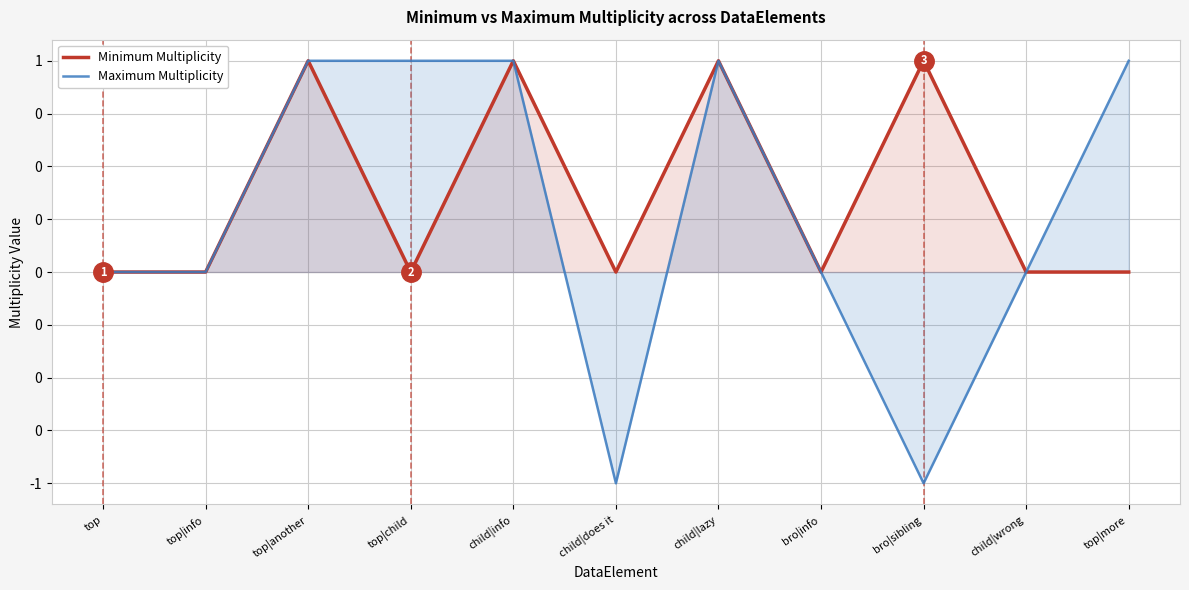

How many Maximum Multiplicity values are between 0 and 1?

9